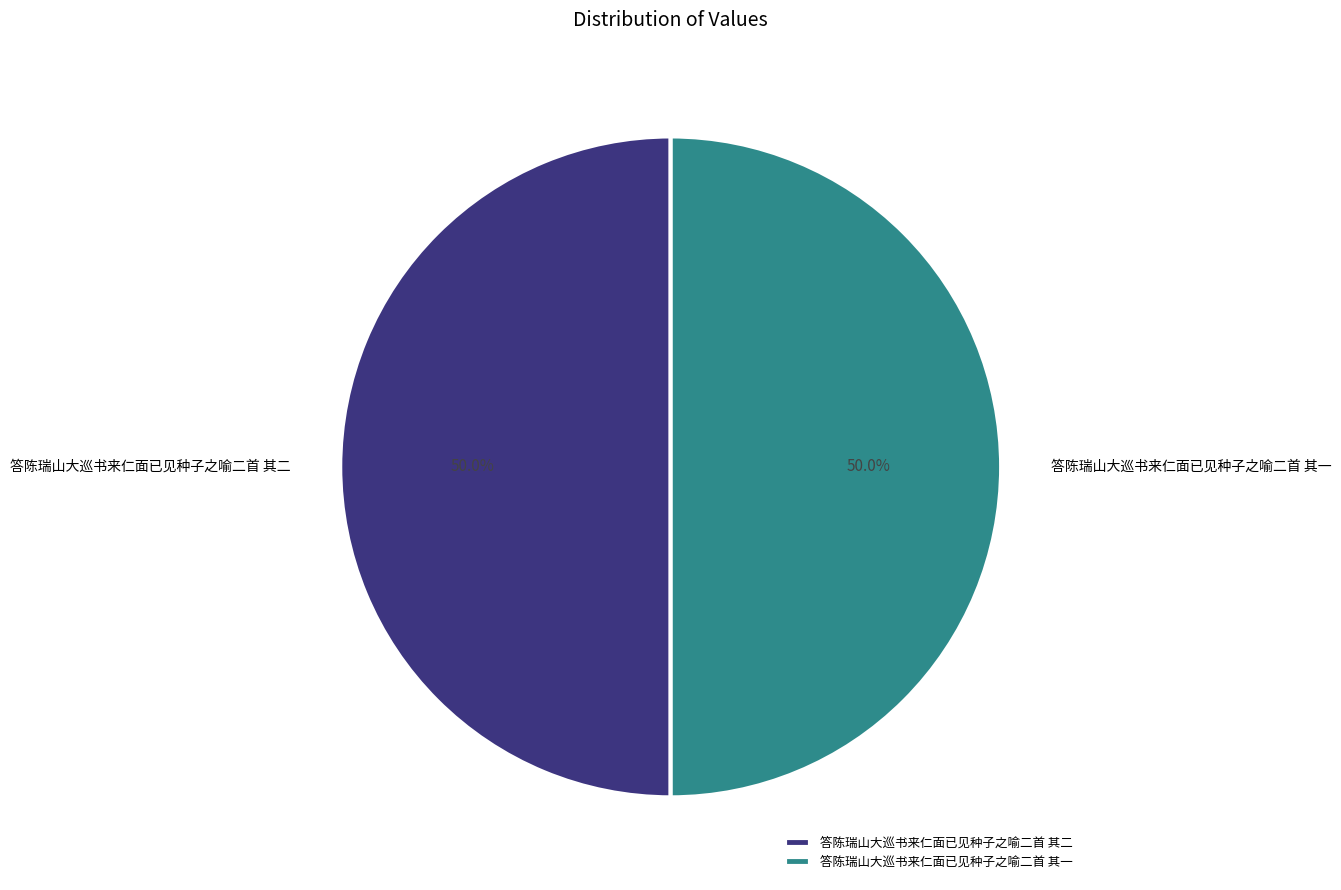

True or false: 答陈瑞山大巡书来仁面已见种子之喻二首 其一 accounts for 58% of the total.

False